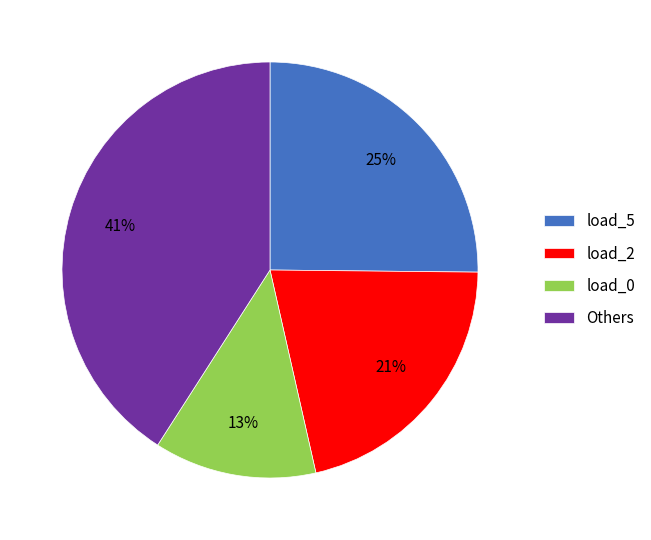

What is the largest slice in the pie chart?

Others